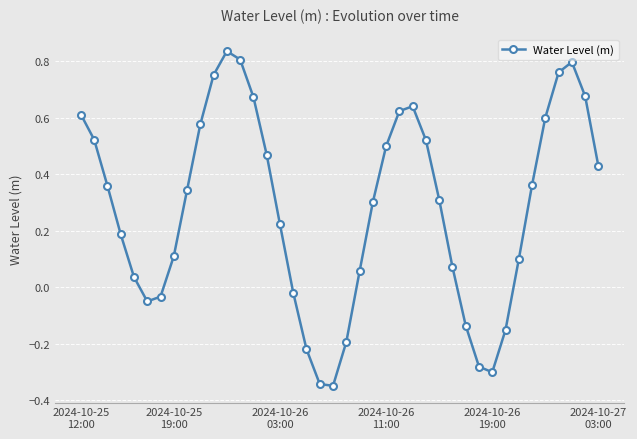

True or false: there are more than 1 points higher than both neighbors.

True